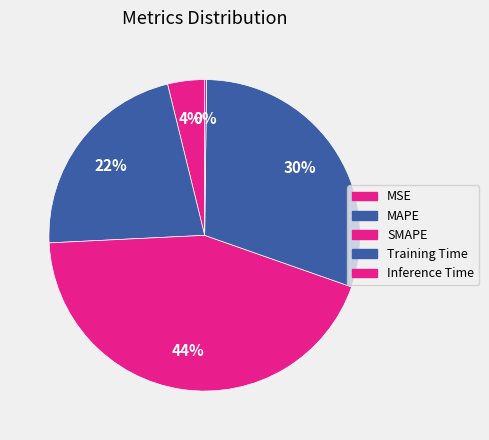

What percentage is NOT represented by MSE?

96.2%